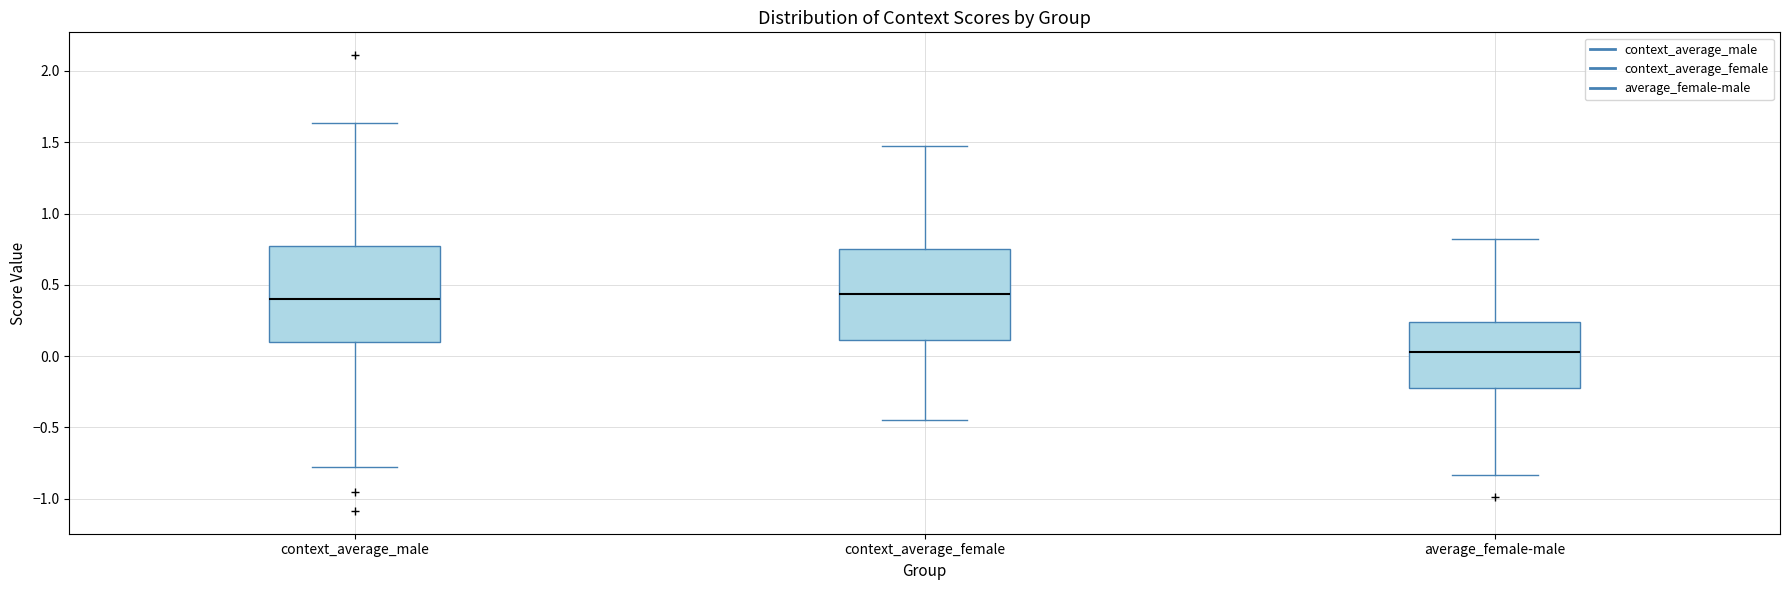

Where does the upper whisker of the box for context_average_male end on the y-axis? The values are not printed on the chart, so give them approximately, as read against the axis.

1.65